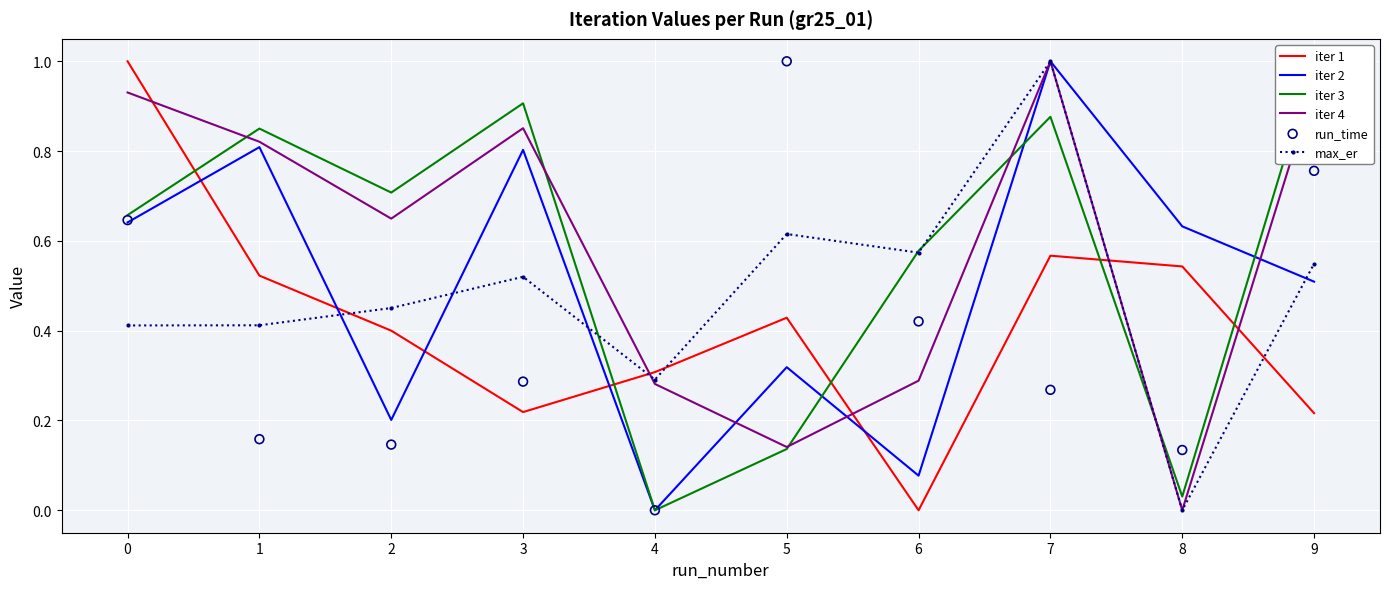

What are all the series names shown in the legend?

iter 1, iter 2, iter 3, iter 4, max_er, run_time